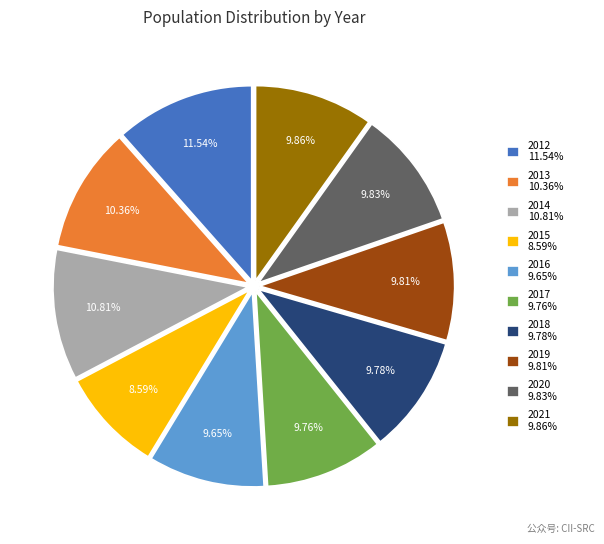

To the nearest percent, what is the difference between the largest and smallest slice percentages?

3%